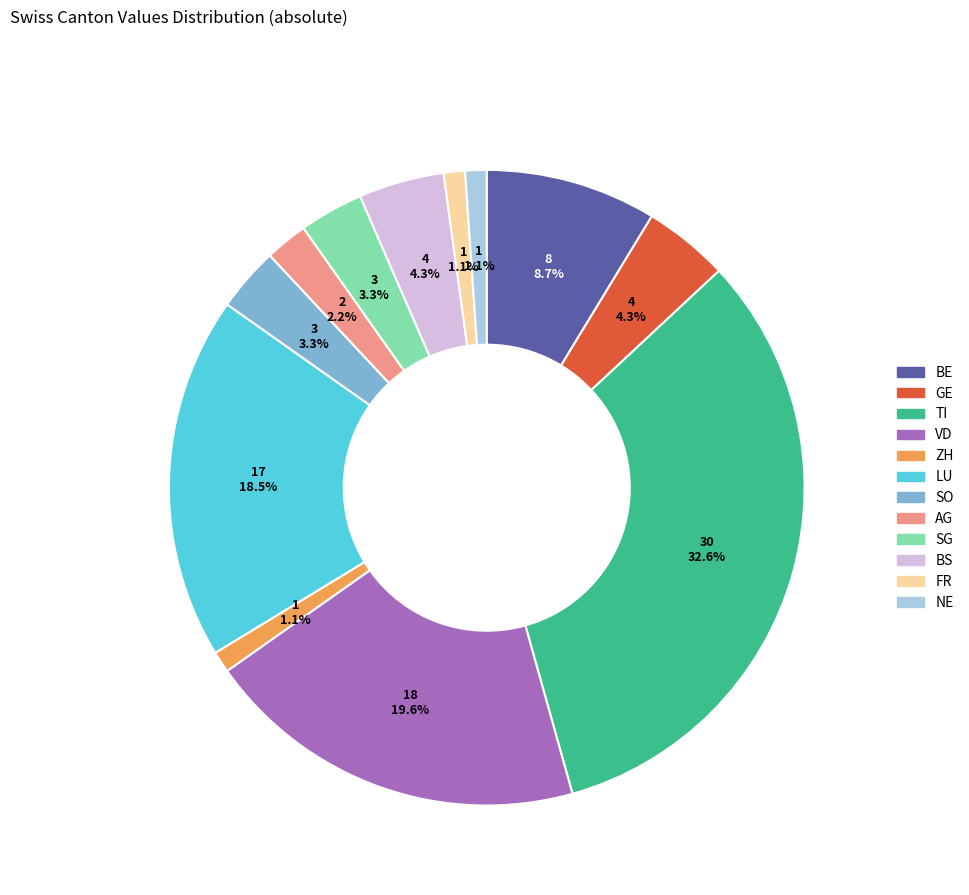

Does any single category account for the majority?

No